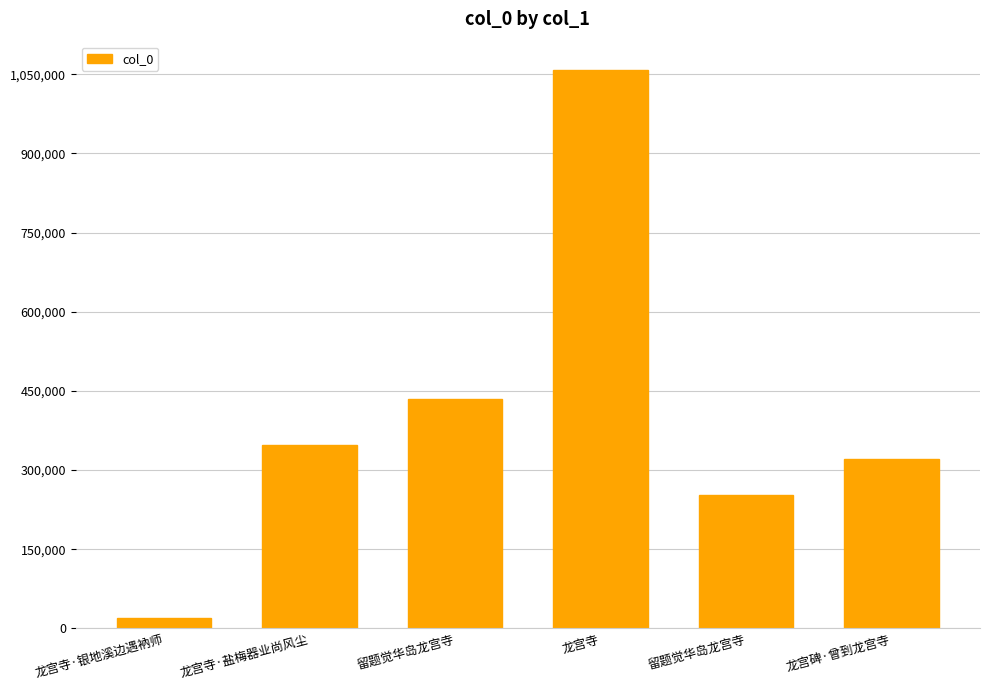

What is the change in value from 留题觉华岛龙宫寺 to 龙宫寺?

+623938